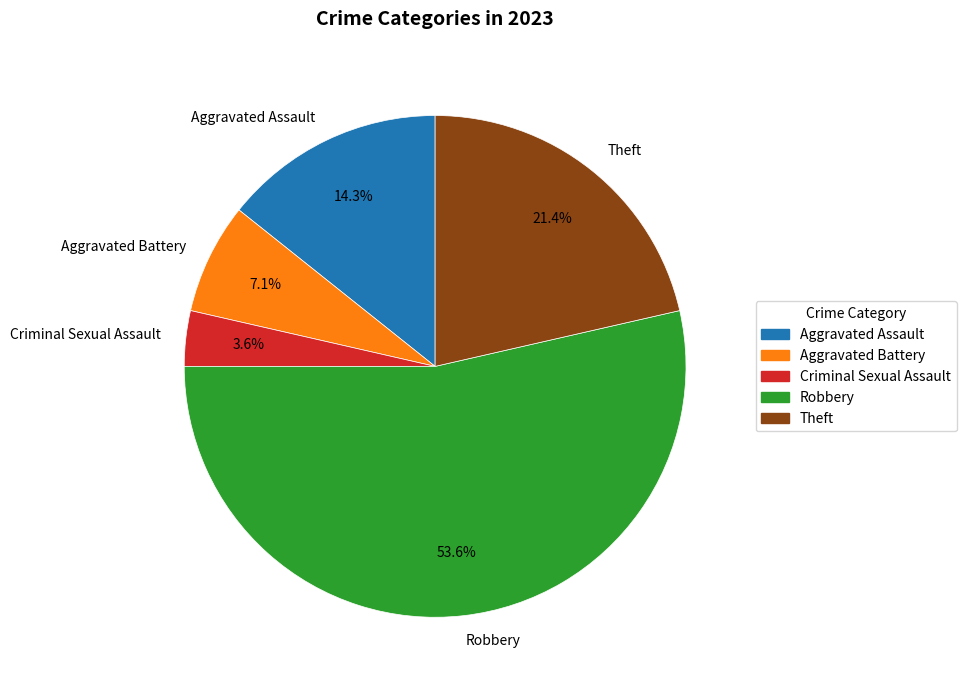

Which category has the biggest portion of the pie?

Robbery